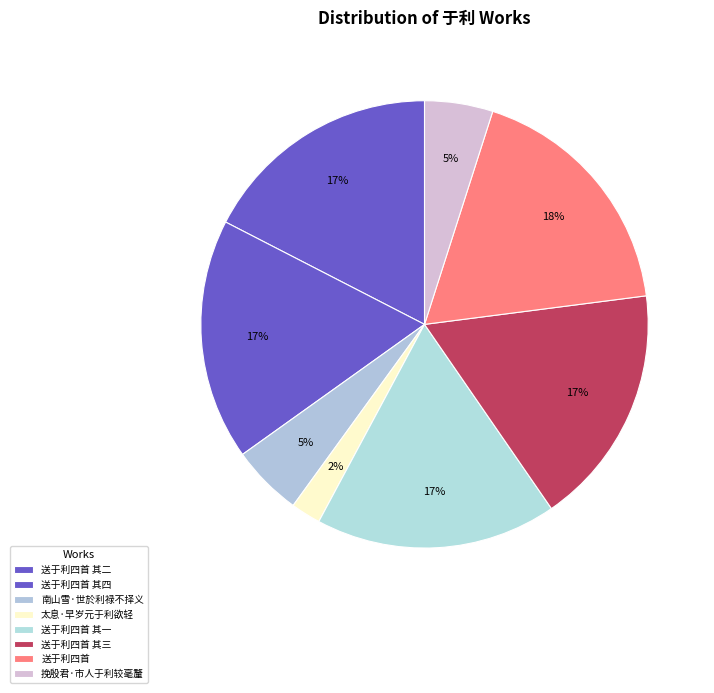

Is it true that 送于利四首 is 13% of the pie?

False